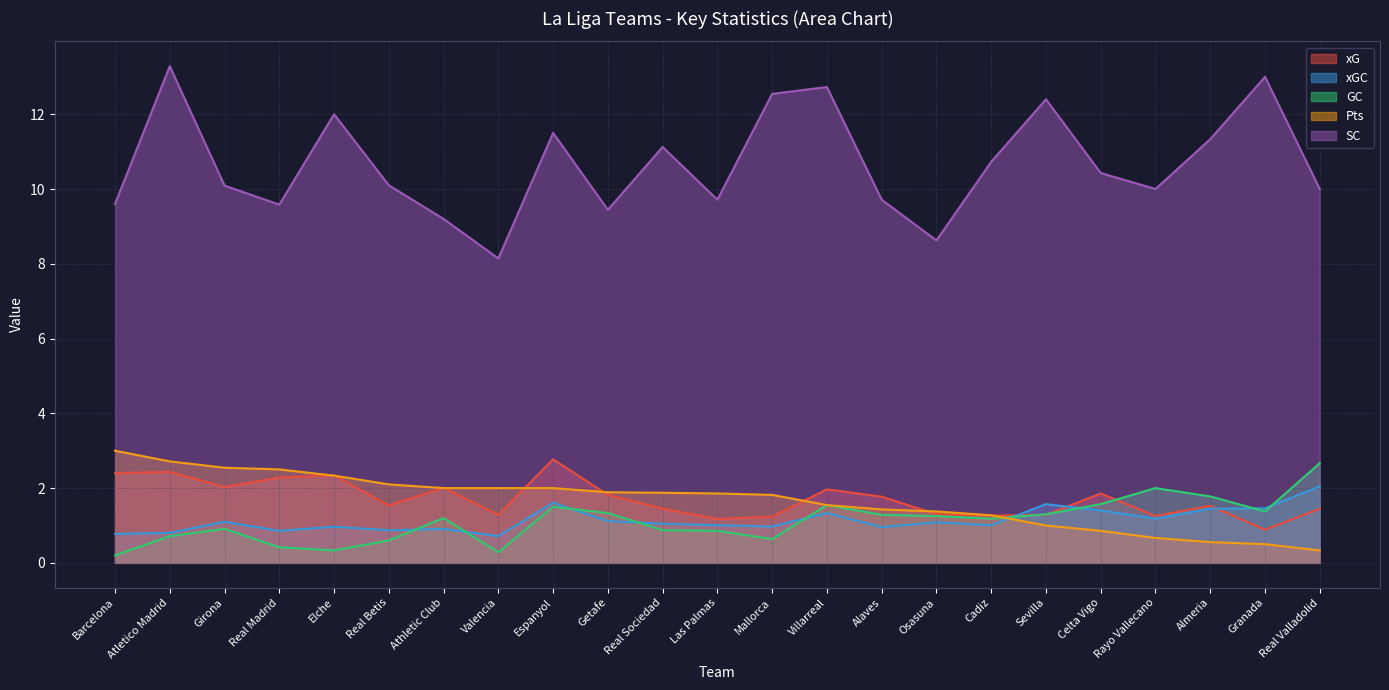

True or false: xG has a value of 0.6 at Almeria.

False